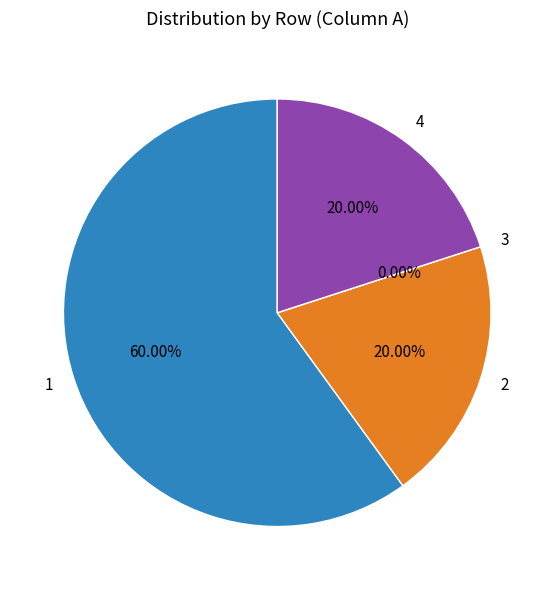

To the nearest percent, what is the difference between the 2 and 1 slice percentages?

40%